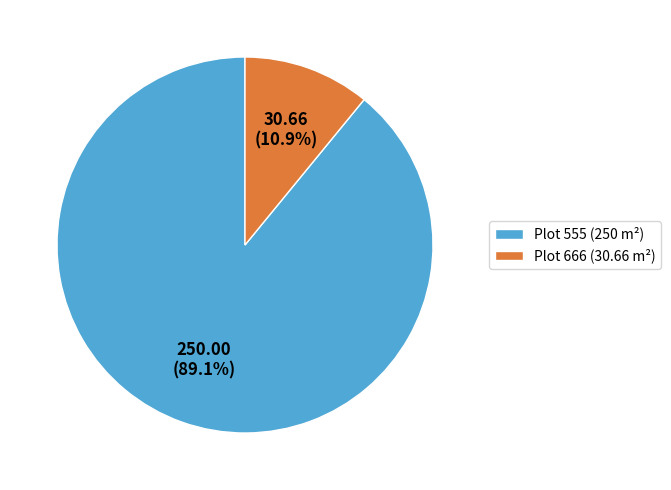

Approximately how many times larger is the value at Plot 555 (250 m²) compared to Plot 666 (30.66 m²)?

8.2